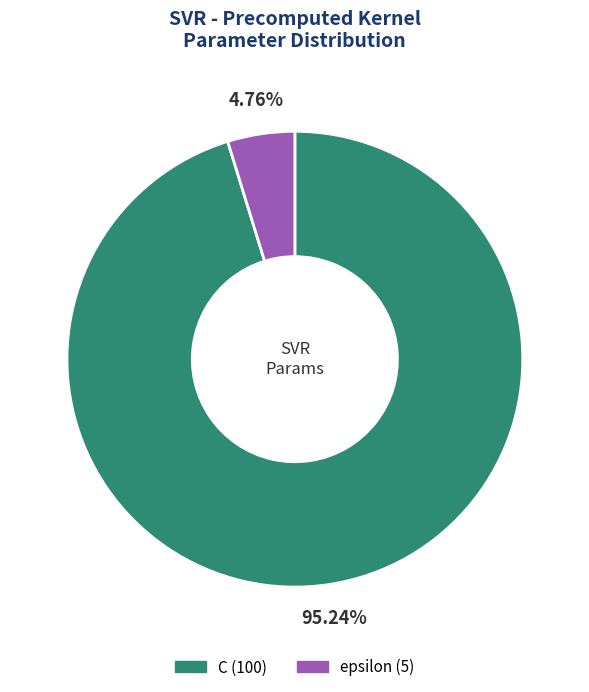

Is C the majority of the pie?

Yes